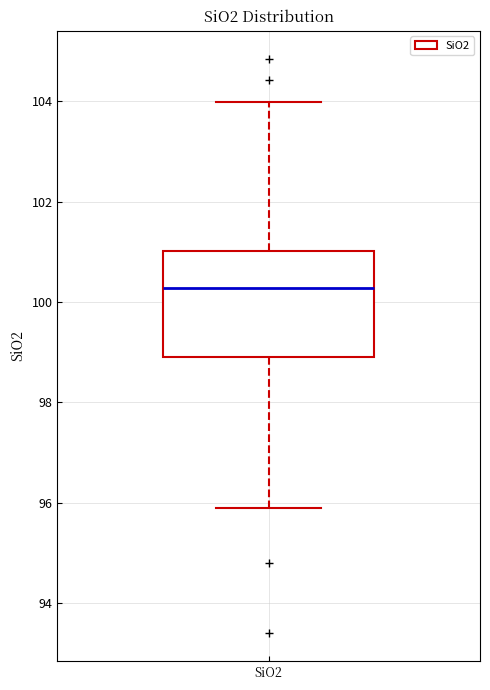

Where does the lower whisker of the box for SiO2 end on the y-axis? The values are not printed on the chart, so give them approximately, as read against the axis.

95.8